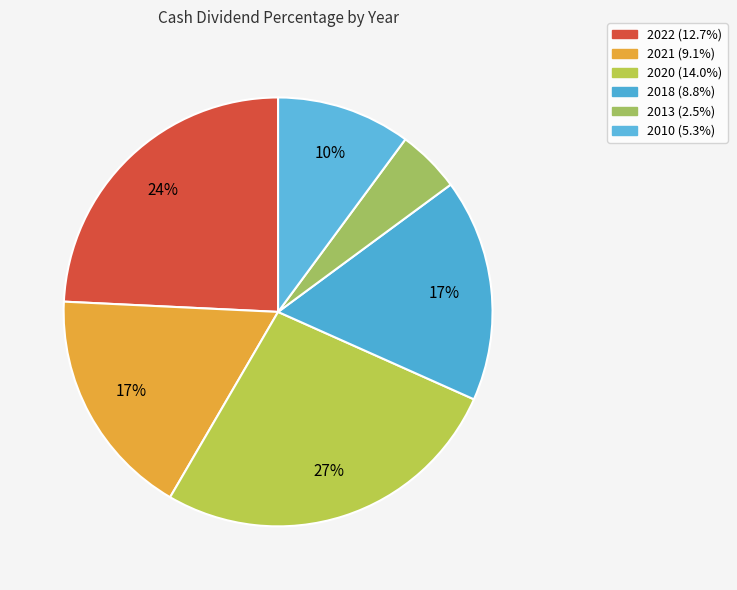

To the nearest percent, what portion does 2022 represent?

24%